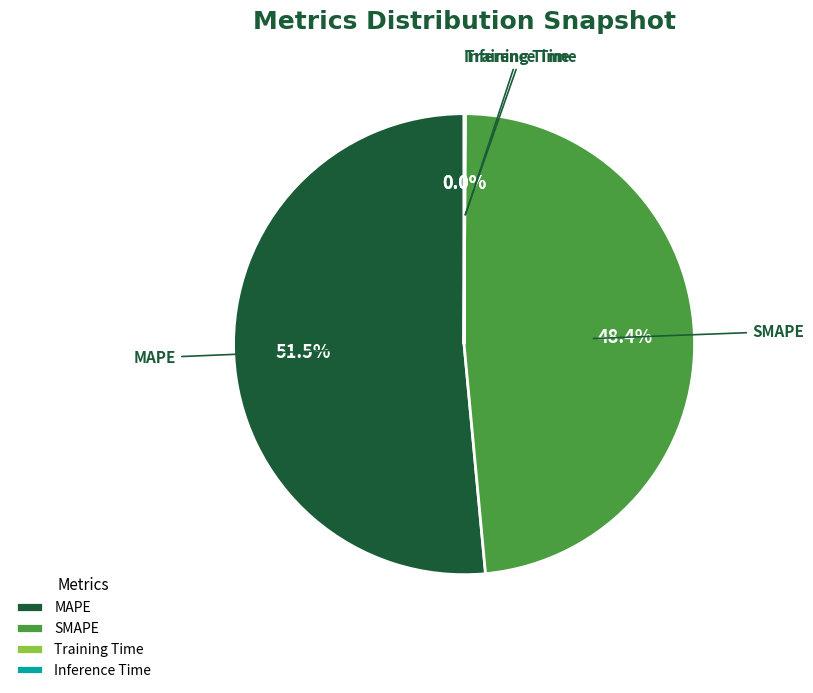

Is there any slice that represents more than half of the pie?

Yes